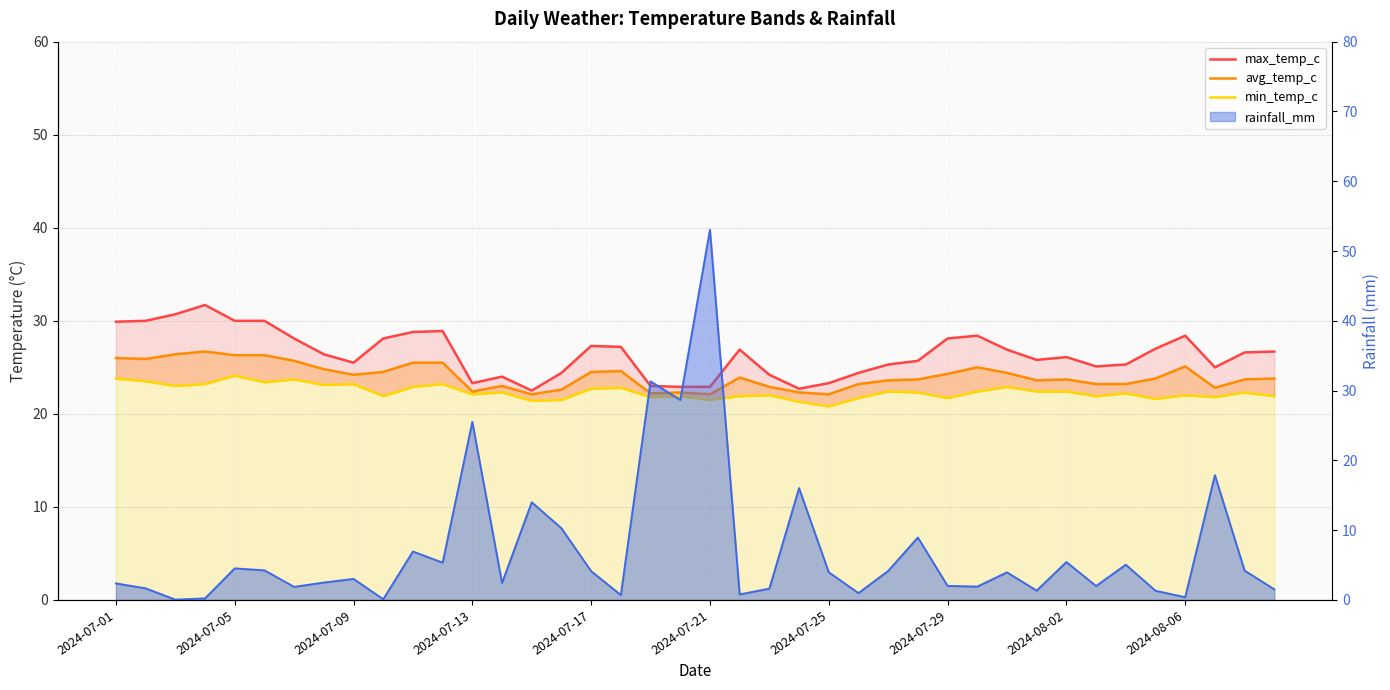

How many lines are shown in the chart?

3